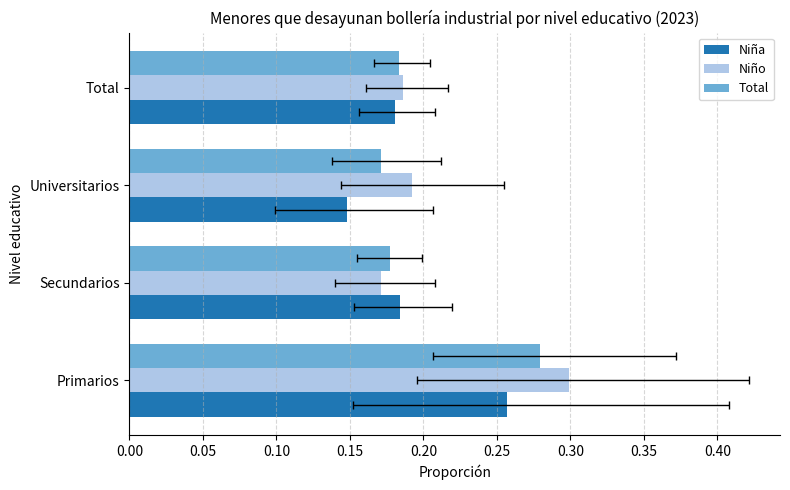

What is the minimum value for Niña?

0.1